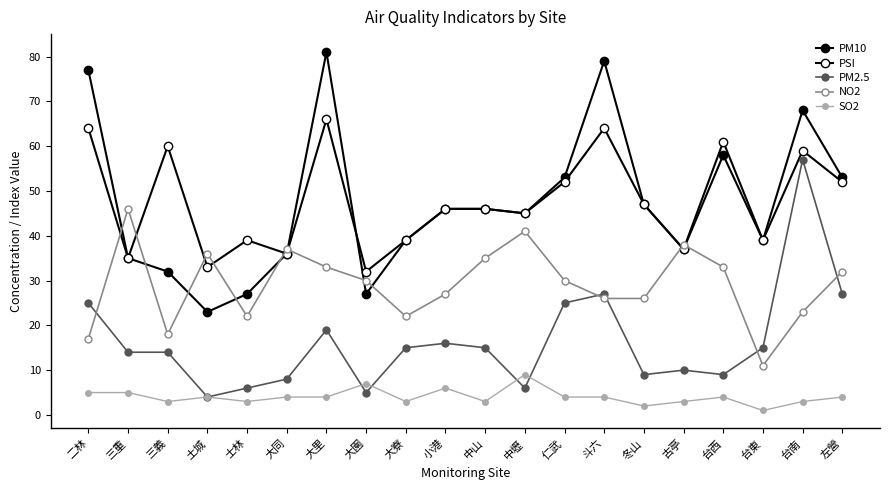

After their last crossing, which series has the higher values: PM10 or PSI?

PSI